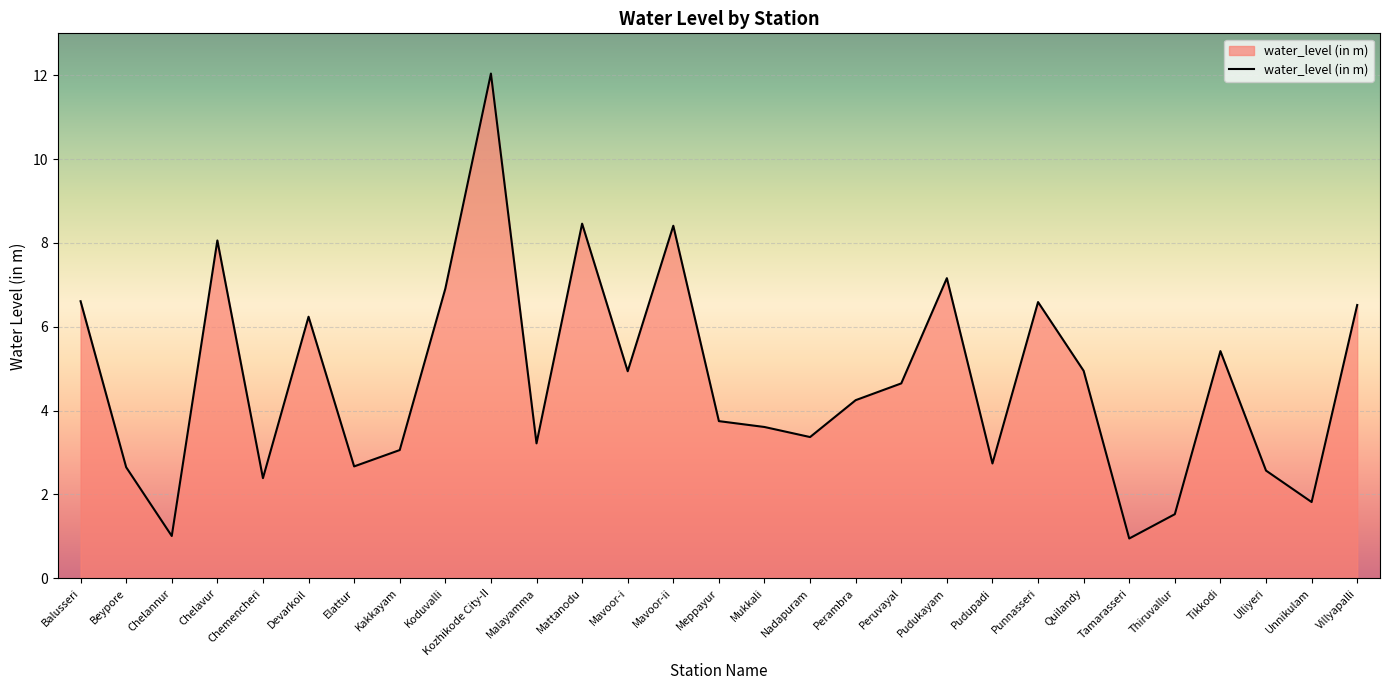

The value at Villyapalli is 6.5. True or false?

True